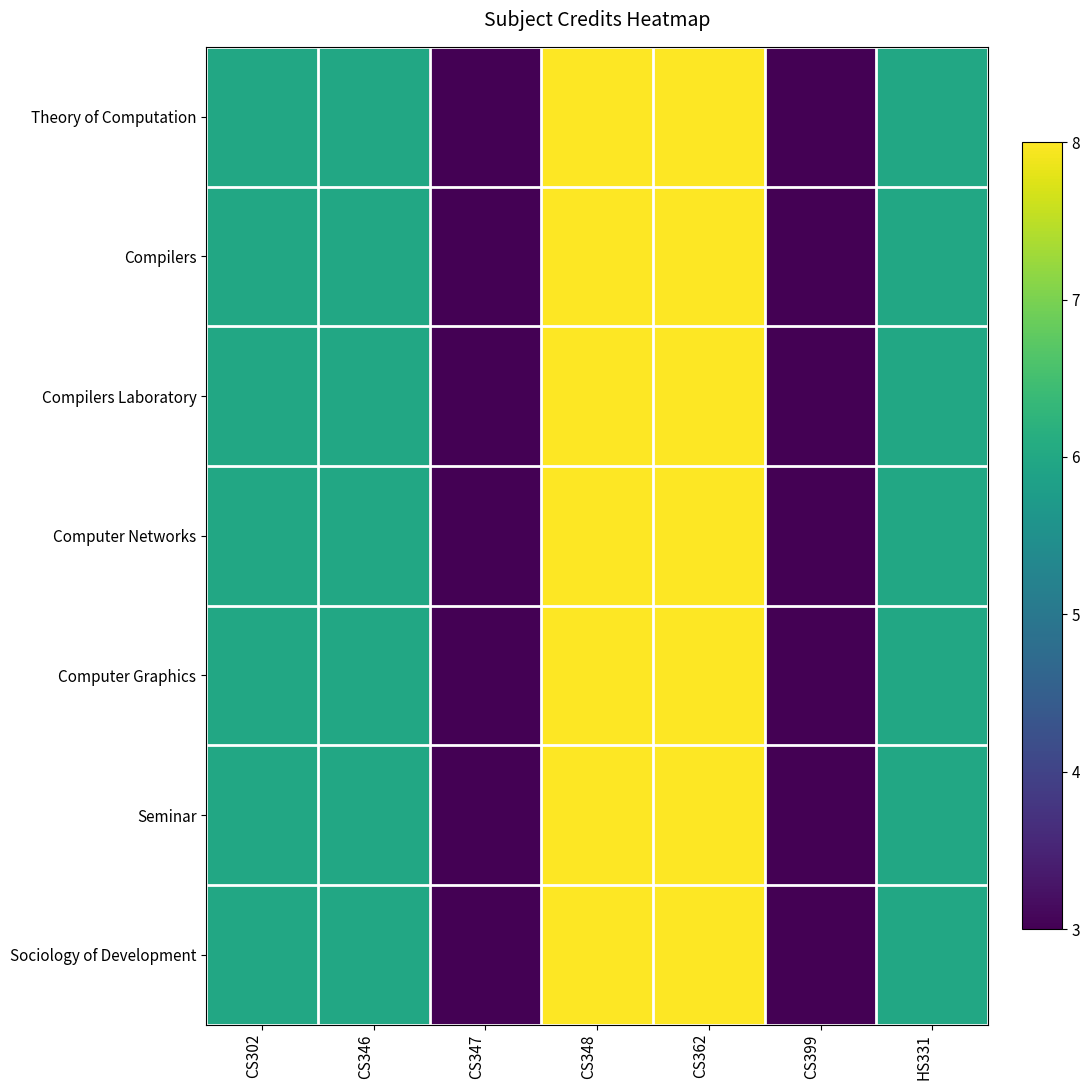

At which category is the sum across all series the highest?

CS348